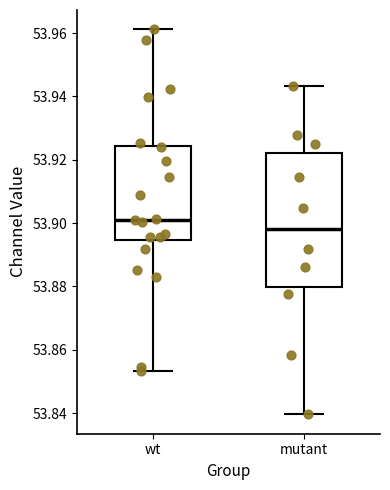

Reading left to right, transcribe this box plot: for each box, give where its median line is, the range the box spans, and where its two whiskers end, as read against the y-axis. The values are not printed on the chart, so give them approximately, as read against the axis.

wt: median 53.902, box 53.894 to 53.924, whiskers 53.854 to 53.962
mutant: median 53.898, box 53.880 to 53.922, whiskers 53.840 to 53.944